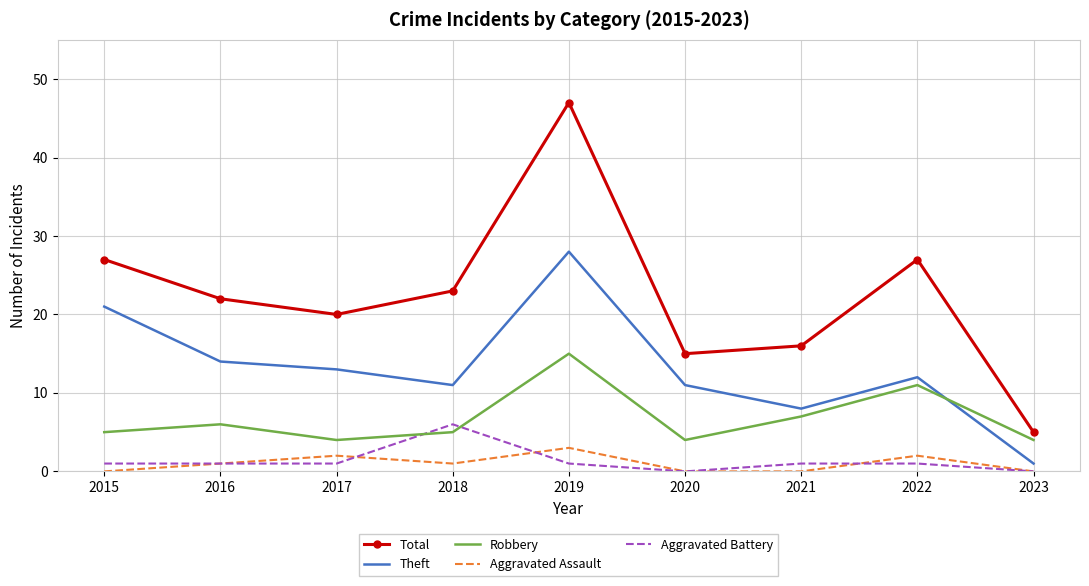

What is the maximum value shown in the chart?

47